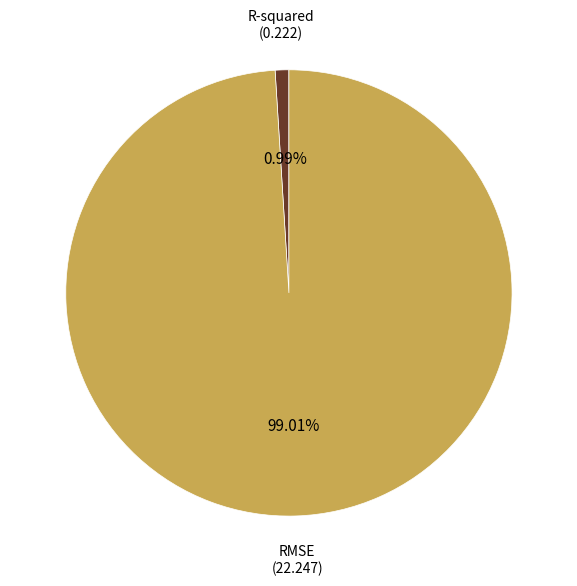

Is there a majority slice in this chart?

Yes